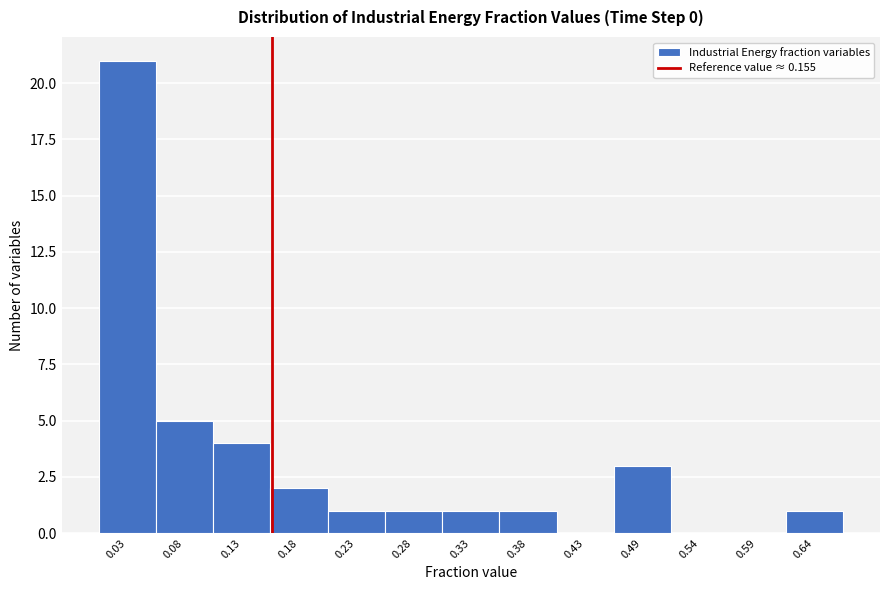

Reading left to right, list every bar in this chart as the range it spans on the x-axis followed by its height. Neither the bar edges nor the heights are printed on the chart, so give them approximately, as read against the axes.

0.00 to 0.05: 21
0.05 to 0.10: 5
0.10 to 0.15: 4
0.15 to 0.20: 2
0.20 to 0.26: 1
0.26 to 0.31: 1
0.31 to 0.36: 1
0.36 to 0.41: 1
0.41 to 0.46: 0
0.46 to 0.51: 3
0.51 to 0.56: 0
0.56 to 0.61: 0
0.61 to 0.66: 1